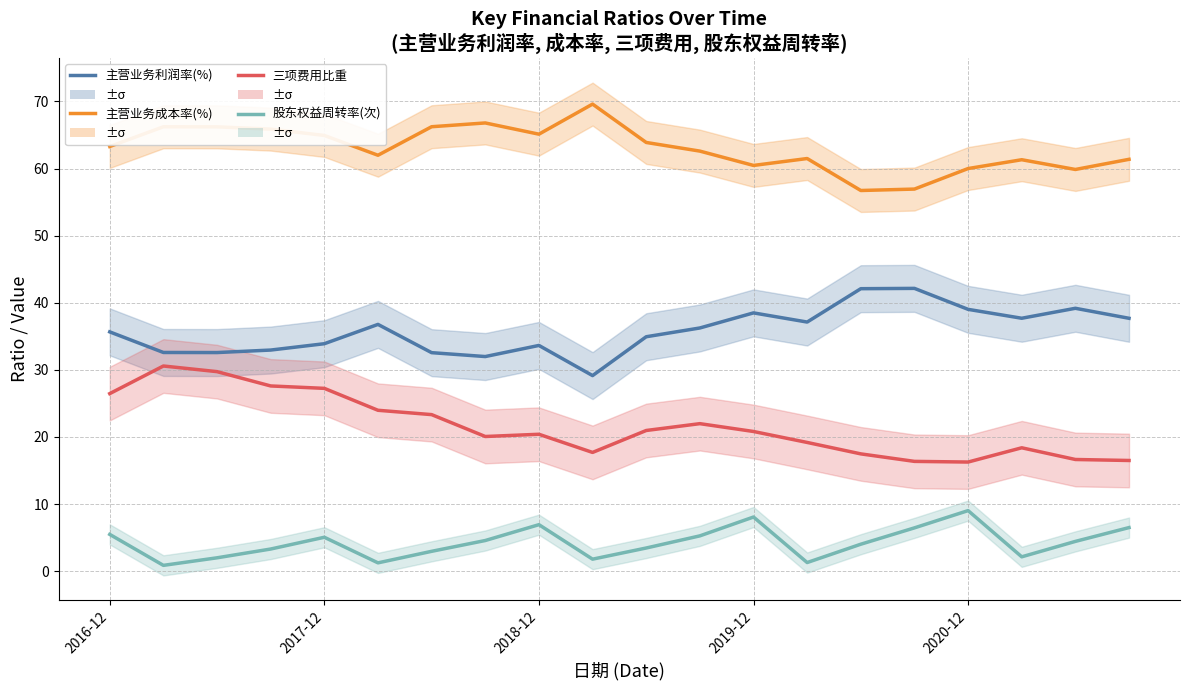

What is the total value across all series at 2017-12?

130.2